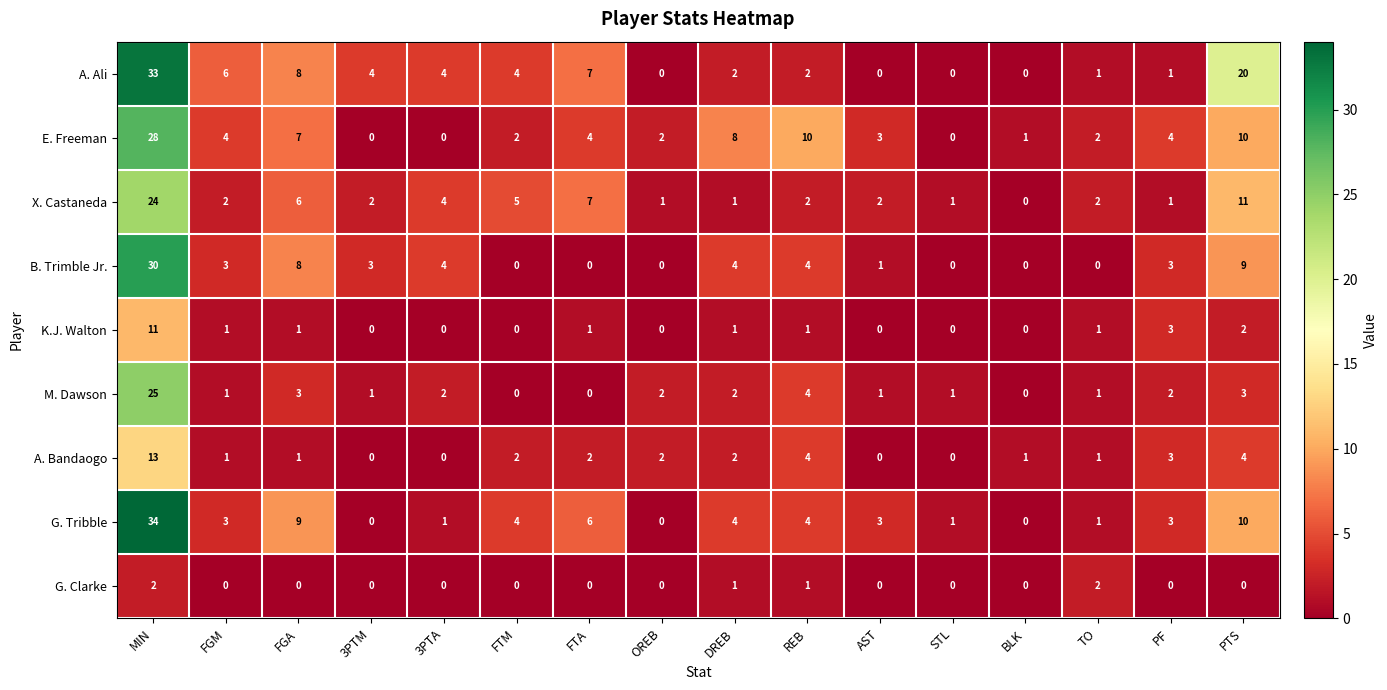

Count the number of data series in this chart.

9